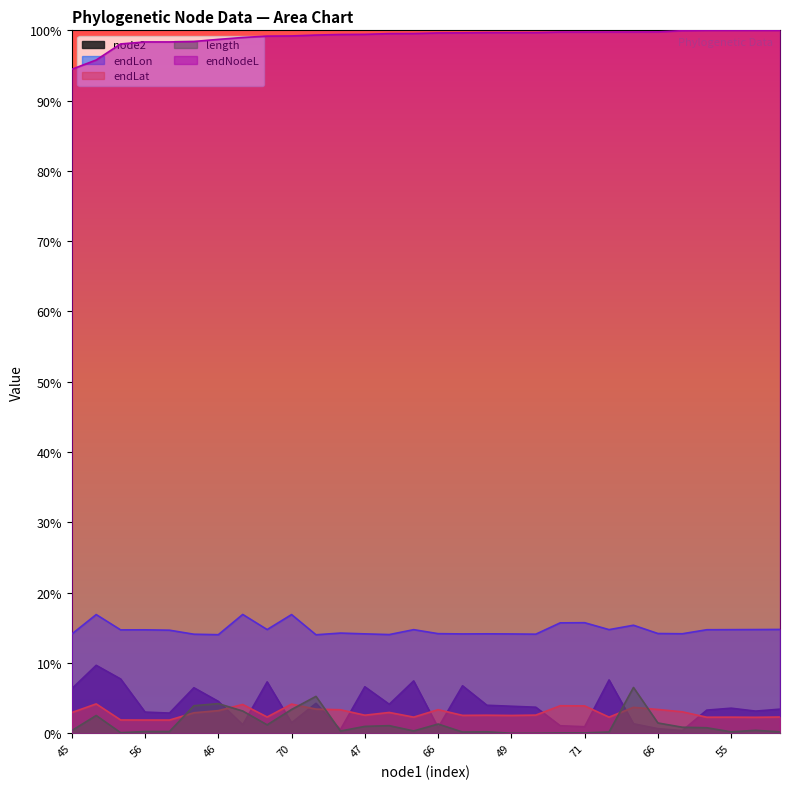

True or false: endLat has a value of 2.6 at 48.

True